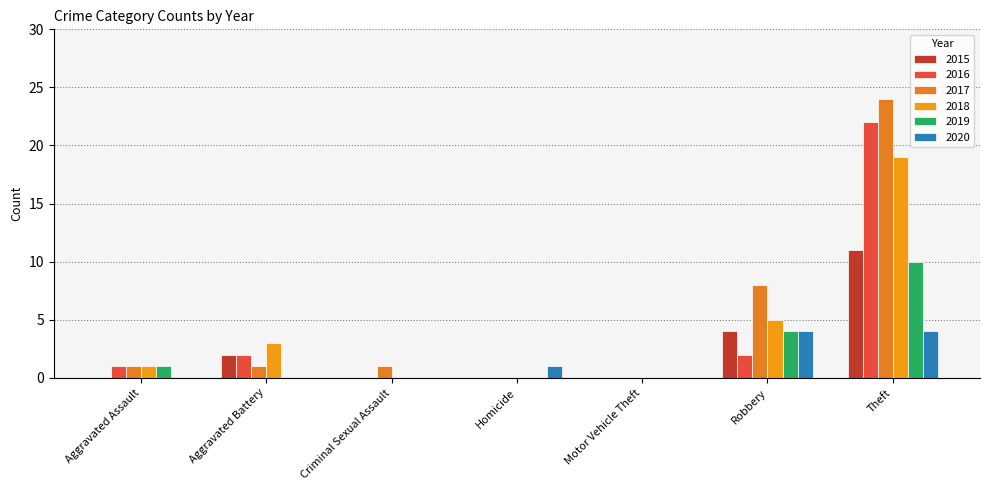

Which series has the largest total across all categories?

2017